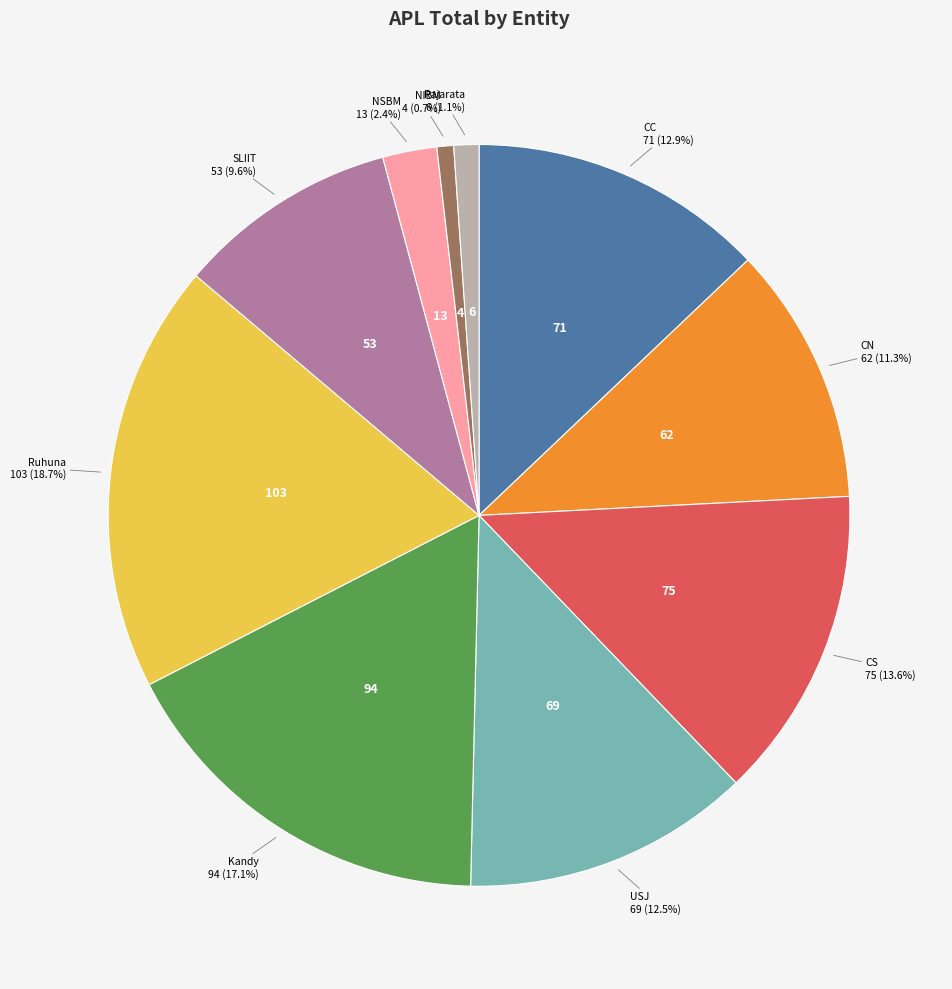

True or false: Ruhuna accounts for 31% of the total.

False